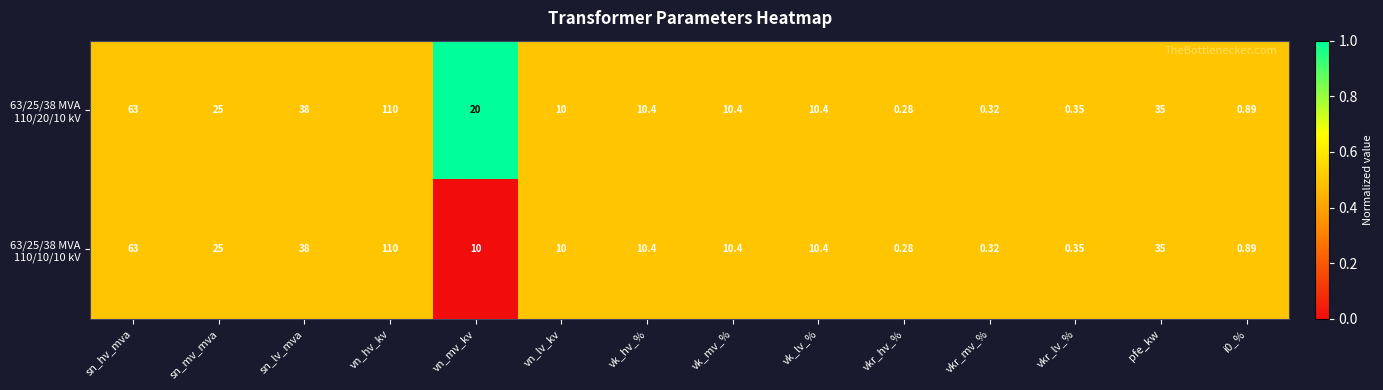

At which category is the sum across all series the highest?

vn_hv_kv